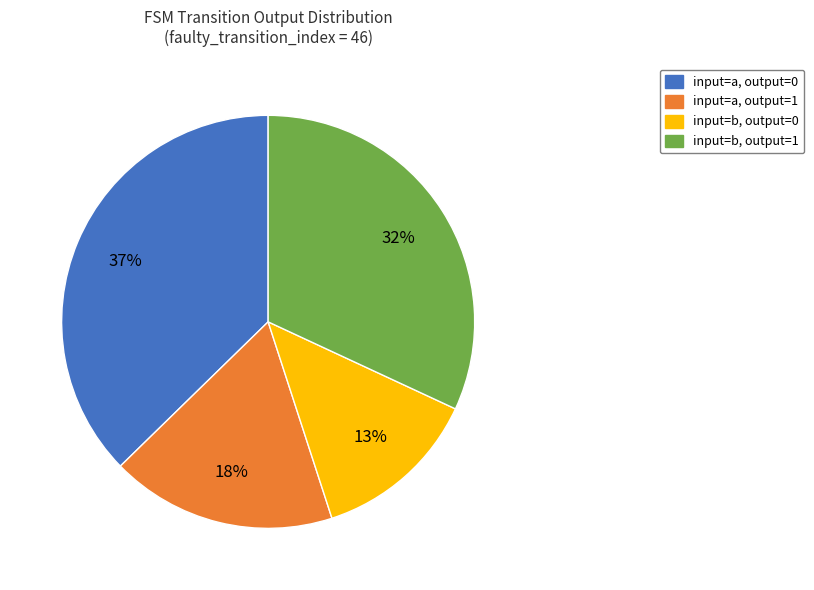

How many segments does this pie chart have?

4